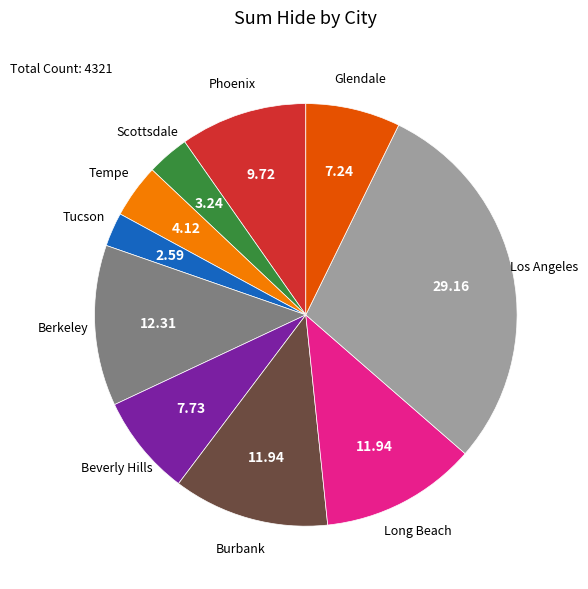

Is there any slice that represents more than half of the pie?

No